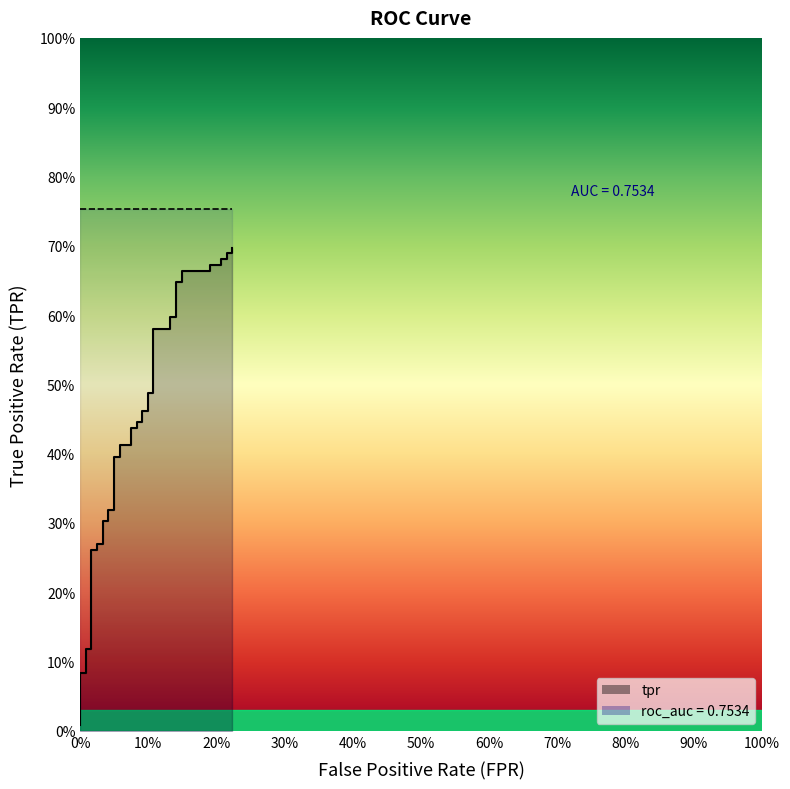

The value at 4 is 0.1. True or false?

False